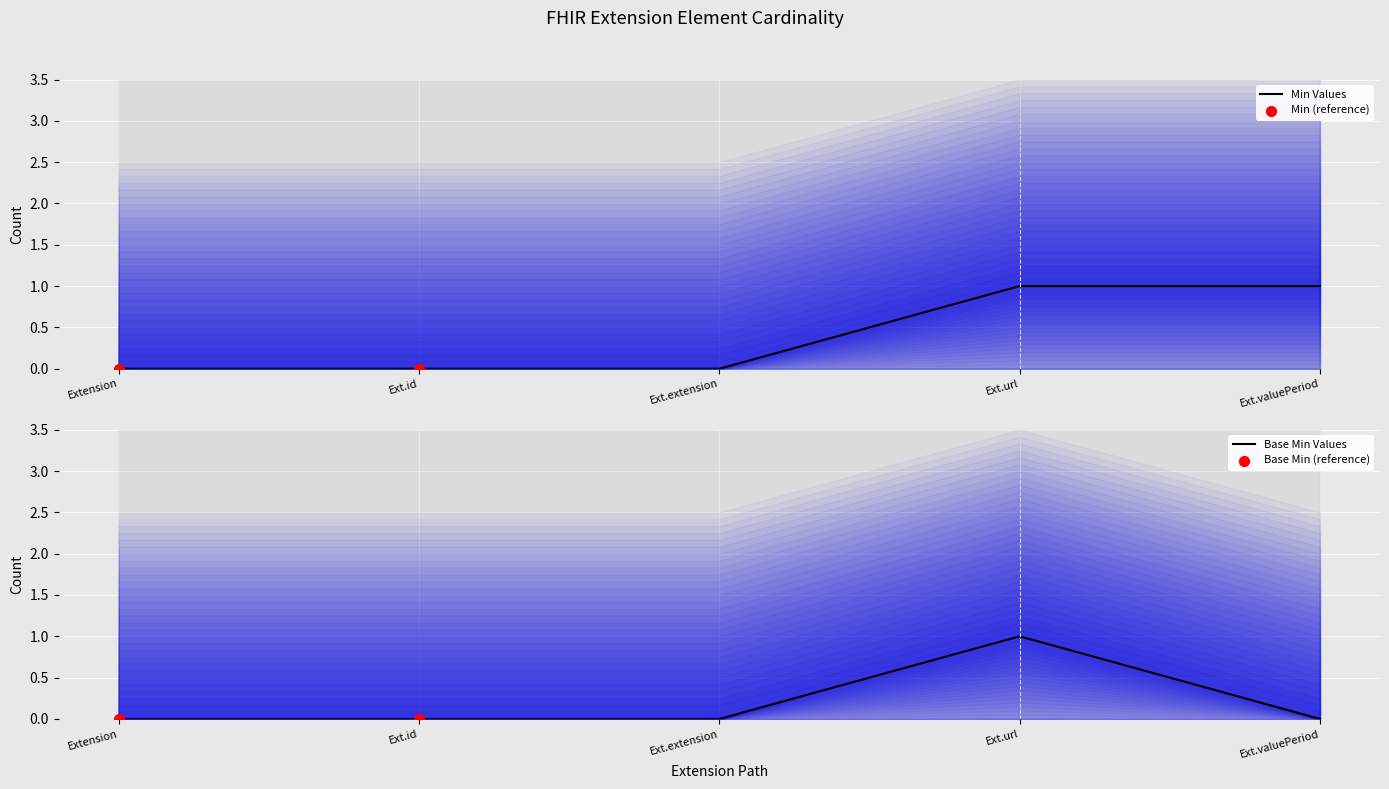

Which series has the largest Y range (max minus min)?

Min